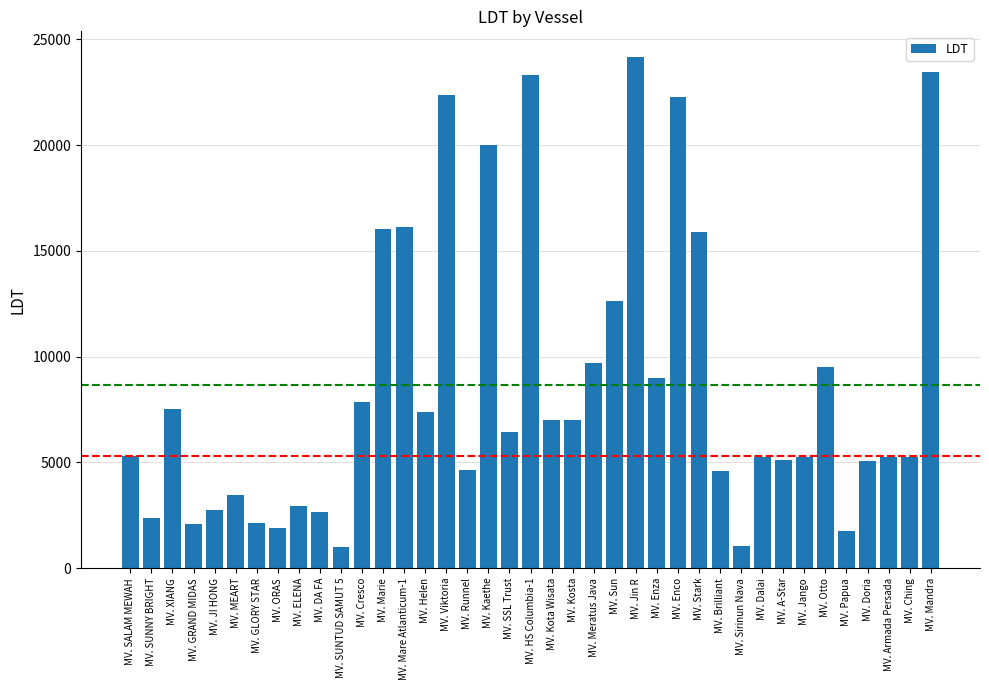

Are the bars horizontal?

No